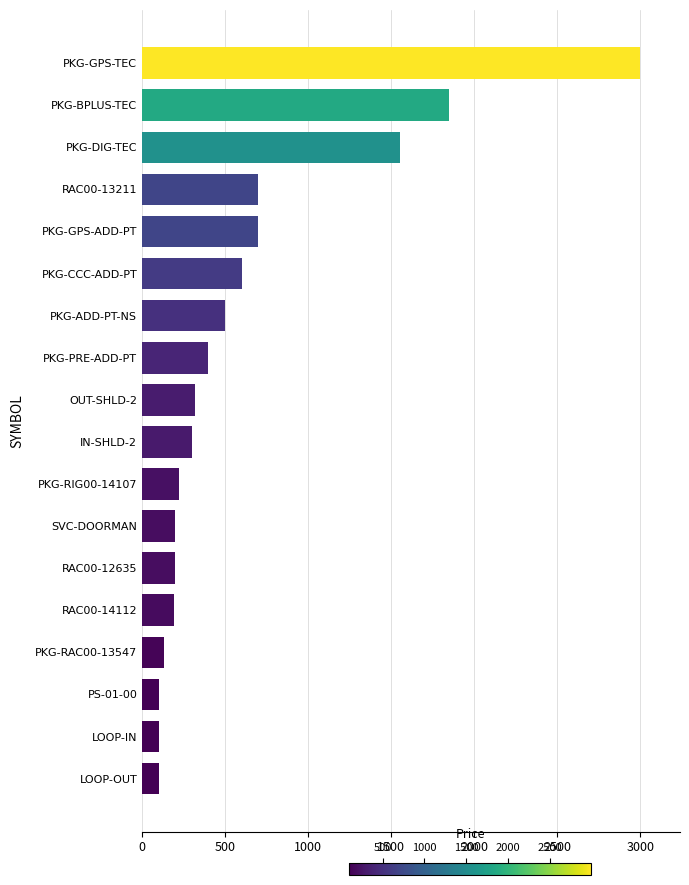

How many distinct data groups are displayed?

1